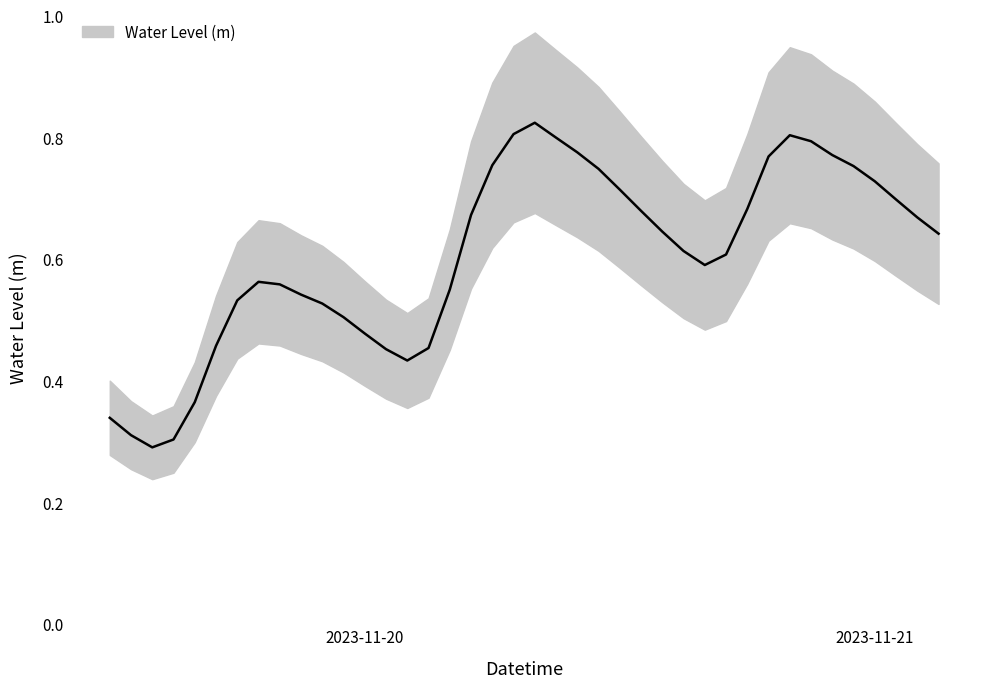

At which category does the data reach its first local valley?

2023-11-19 14:00:00